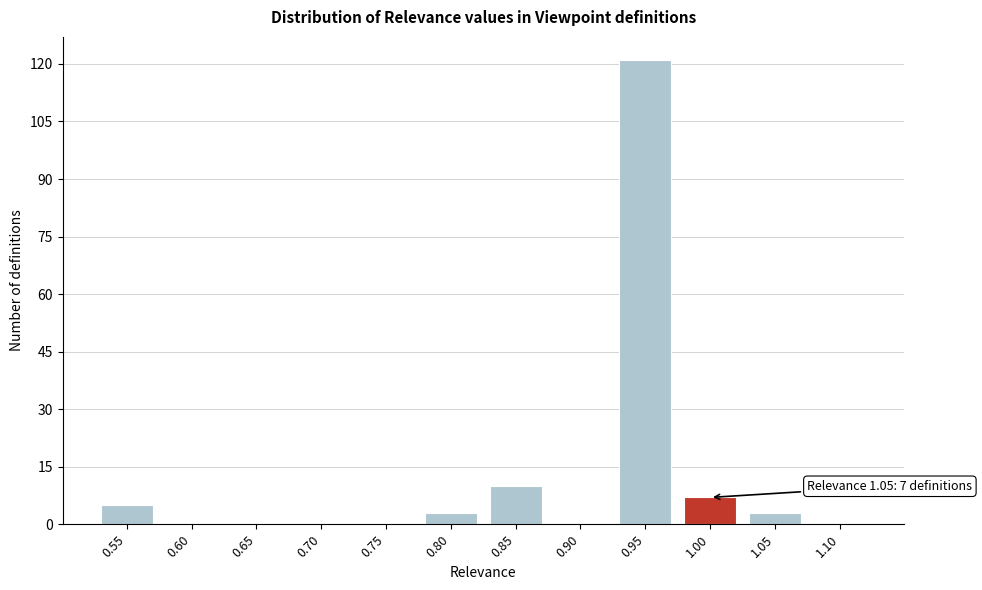

Reading left to right, what are all the values shown in this chart?

0.55=5	0.60=0	0.65=0	0.70=0	0.75=0	0.80=3	0.85=10	0.90=0	0.95=121	1.00=7	1.05=3	1.10=0